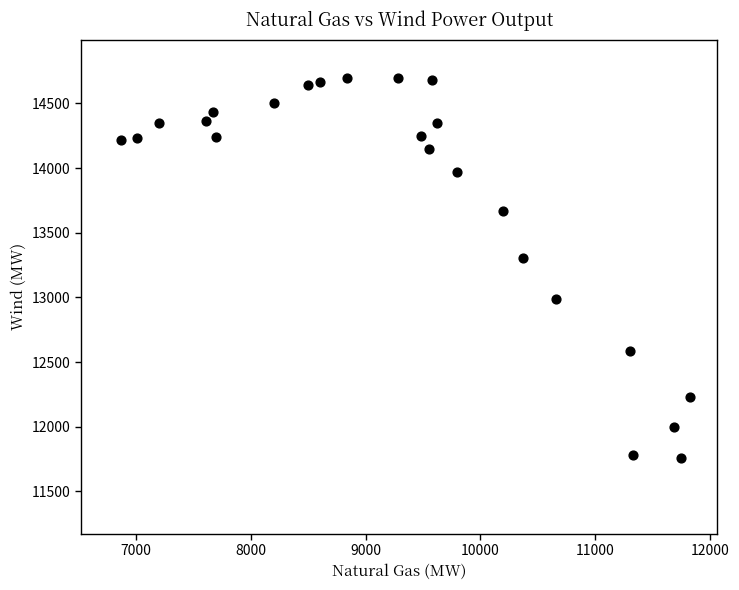

What Y value in the scatter plot is closest to 13230?

13301.0